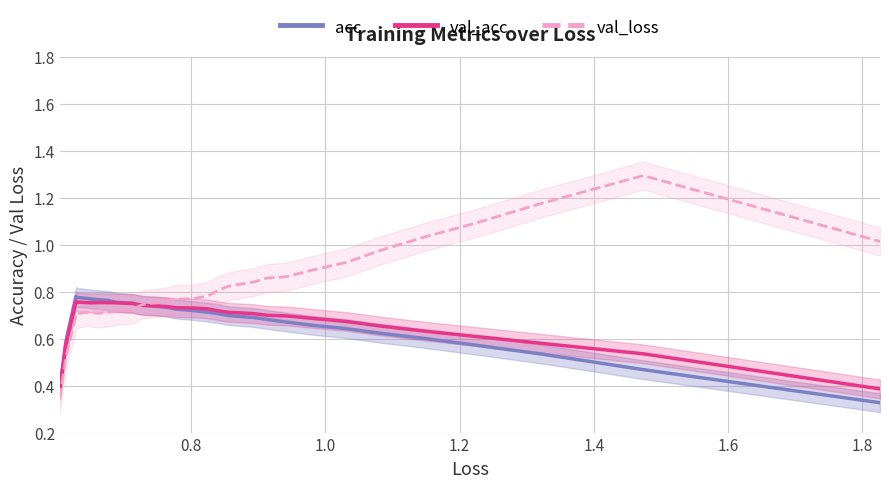

What is the highest value of the val_loss series?

1.3